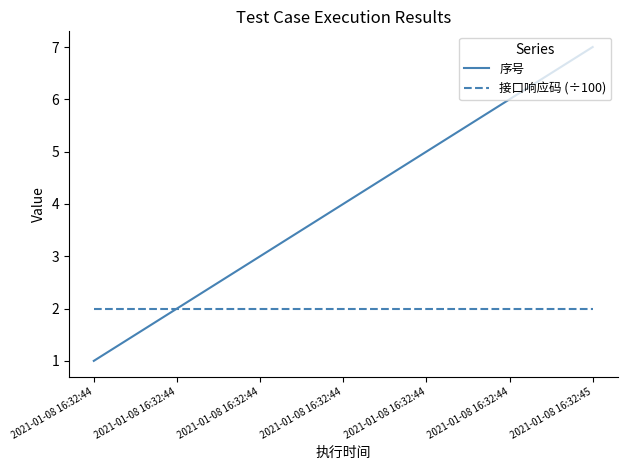

Which series has the largest total across all categories?

序号